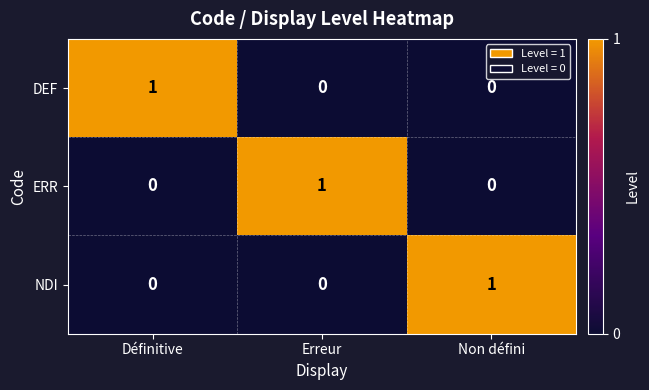

How many NDI values are between 0 and 1?

3